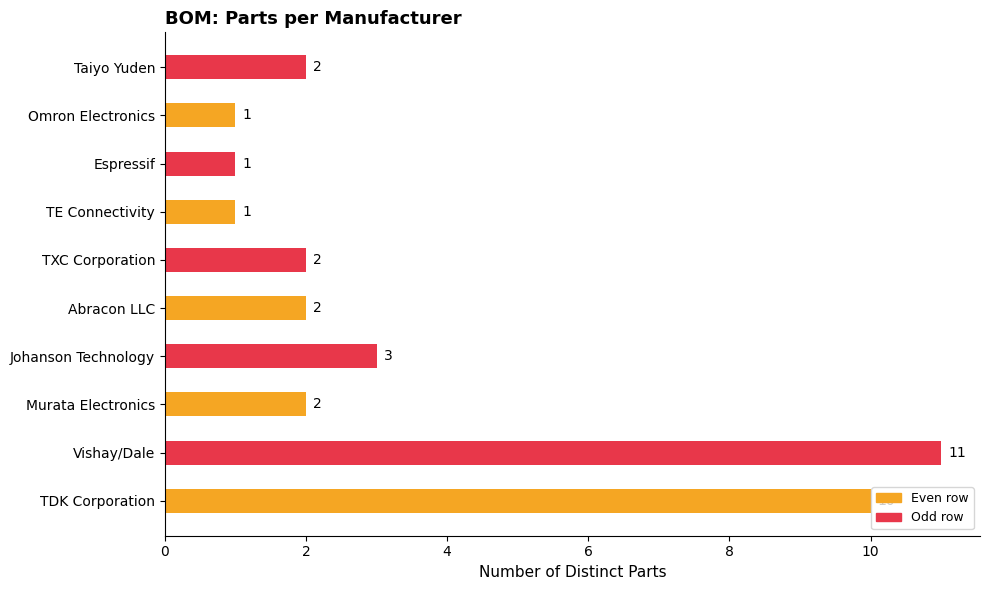

Between Murata Electronics and TDK Corporation, which is larger?

TDK Corporation